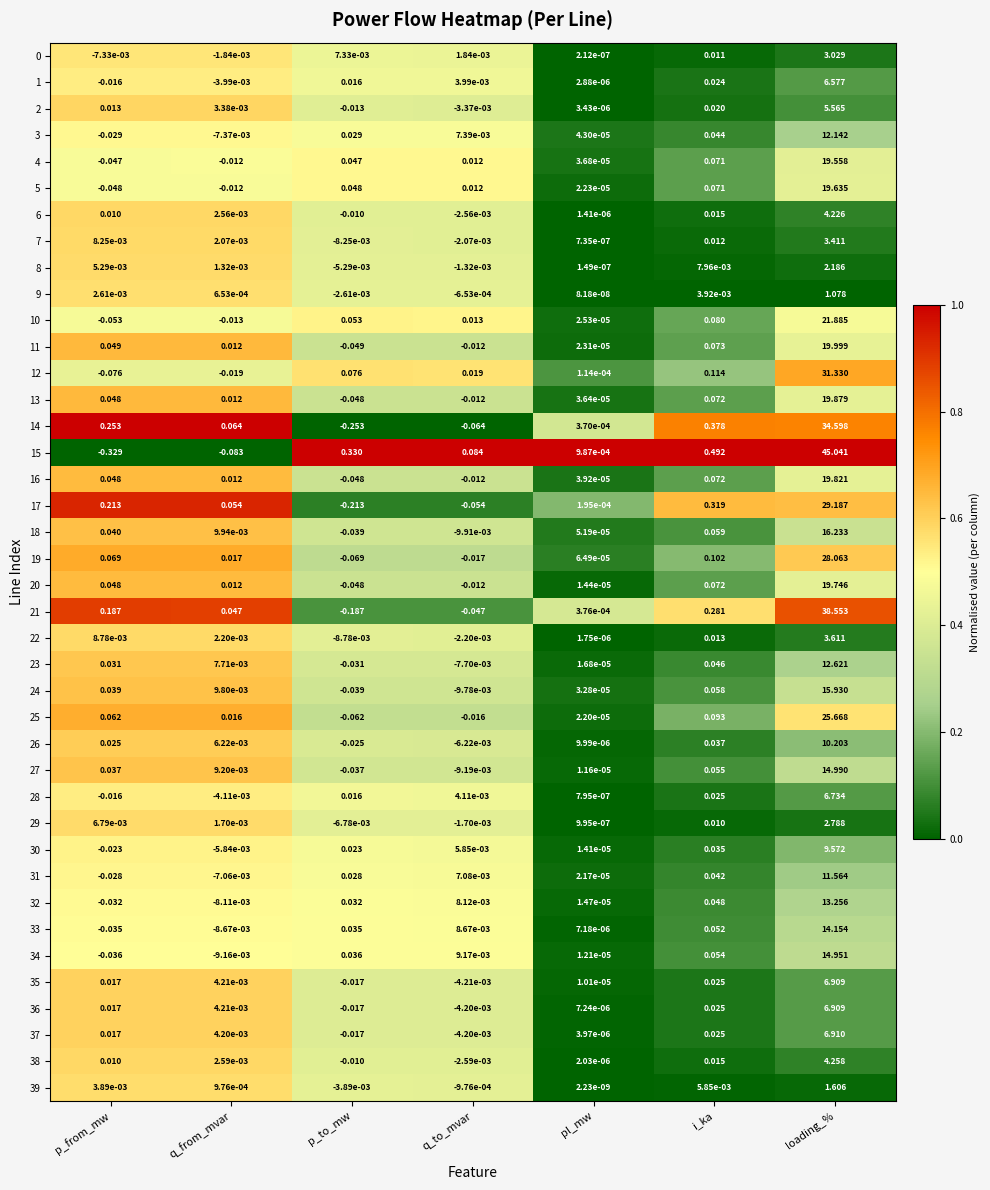

How many data points does each series have?

7